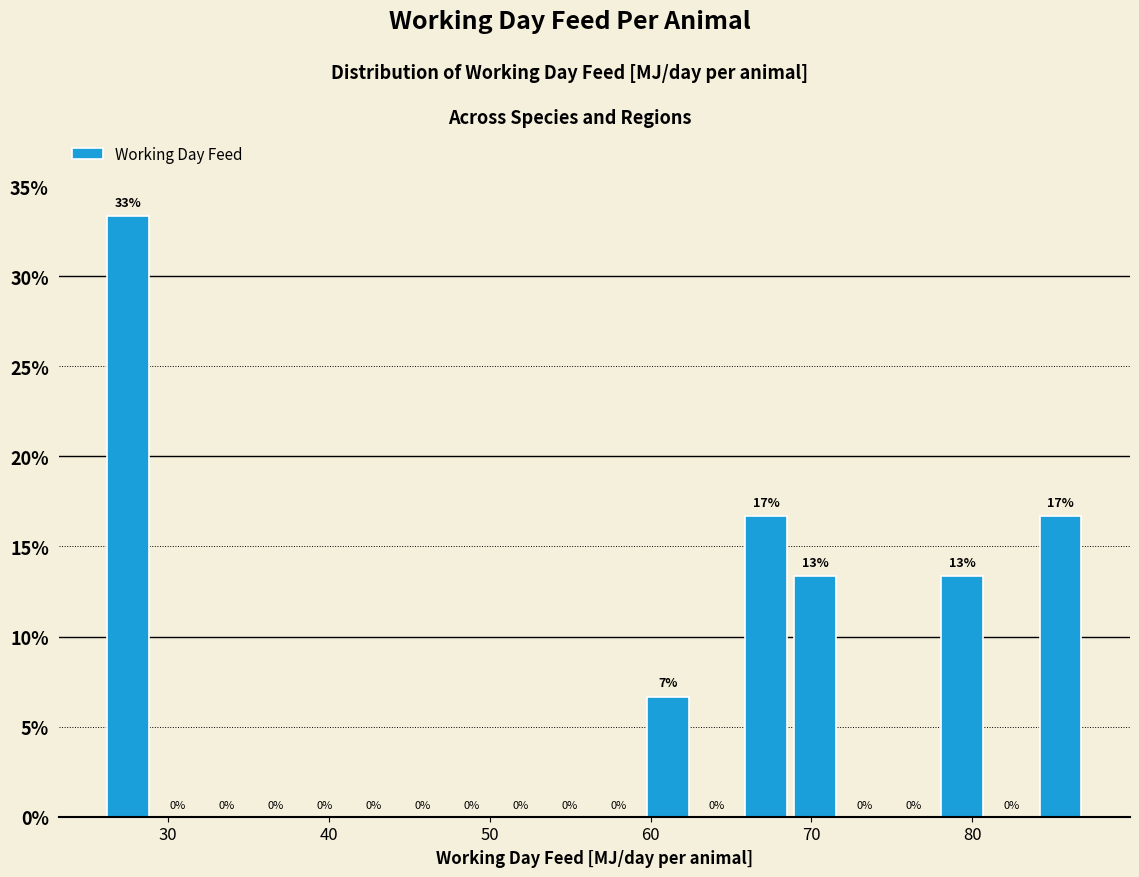

Around what value on the x-axis is the tallest bar? Give the approximate position of its centre, as read against the axis.

28